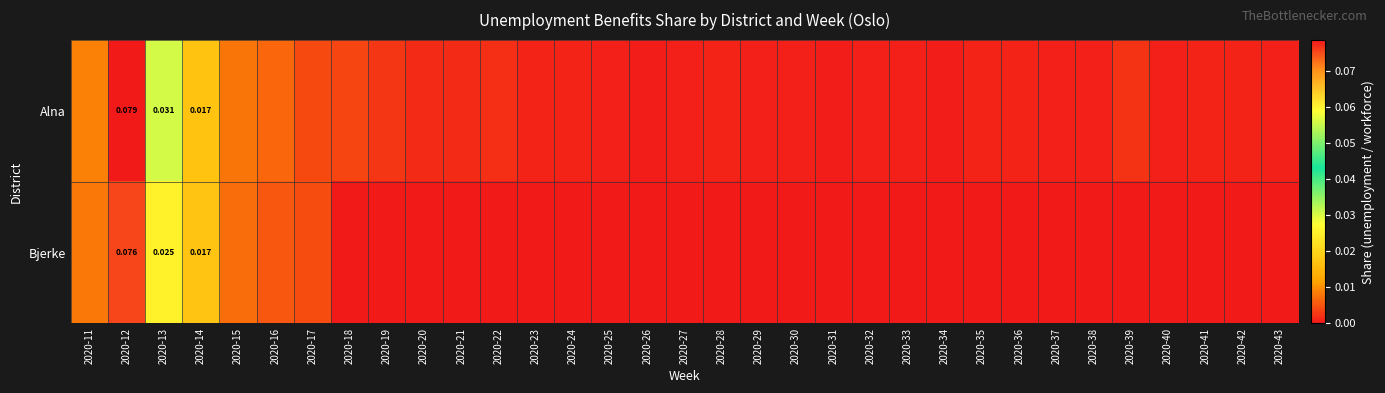

What is the sum of all Bjerke values?

0.1